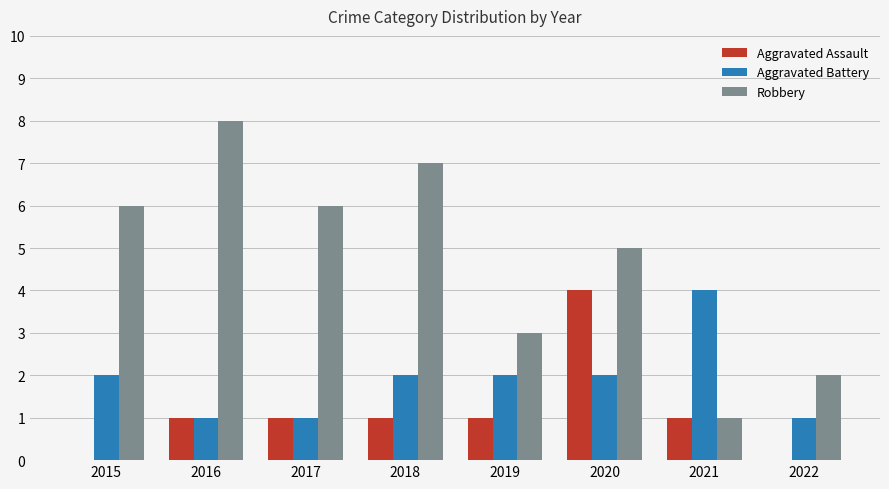

What is the approximate value of Robbery at 2016?

8